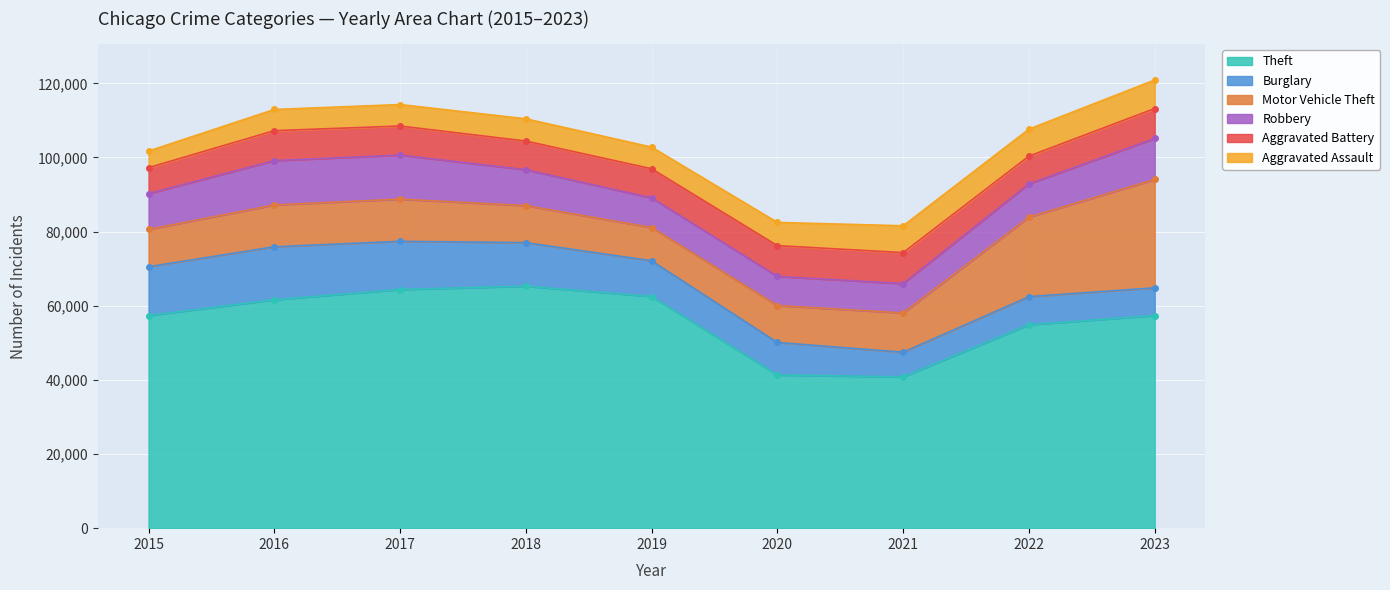

Which has a higher value, 2022 or 2021?

2022